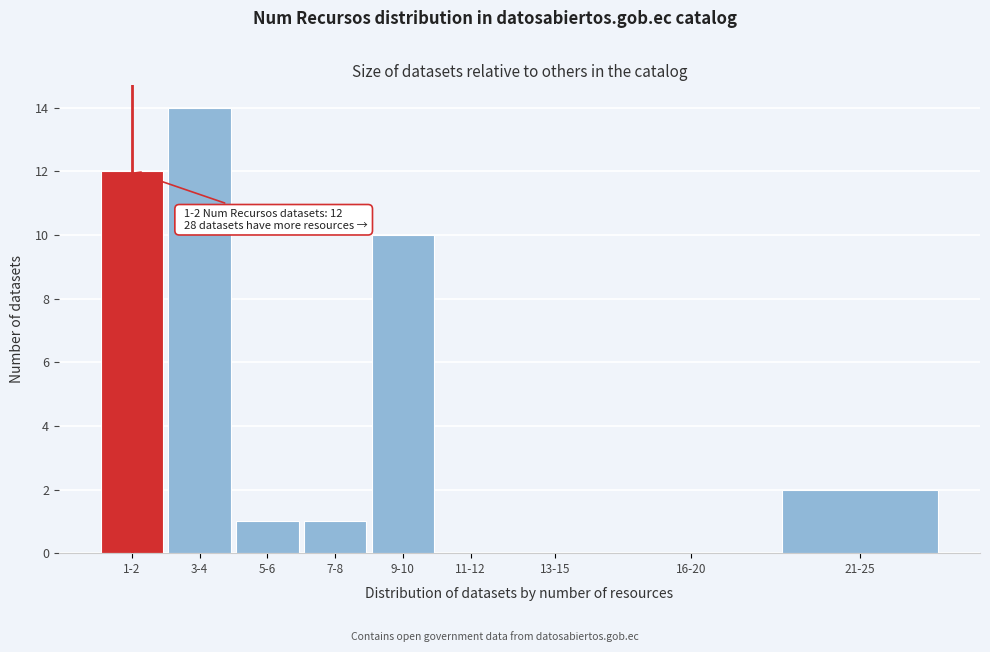

Reading left to right, what are all the values shown in this chart?

1-2=12	3-4=14	5-6=1	7-8=1	9-10=10	11-12=0	13-15=0	16-20=0	21-25=2